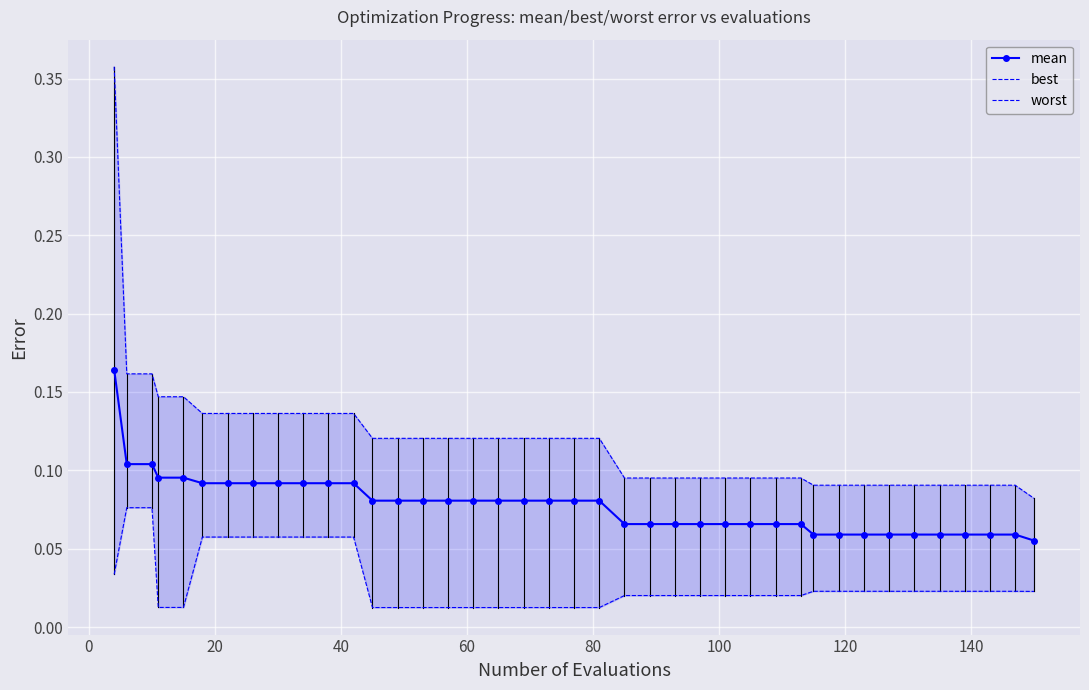

True or false: worst has more than 2 points higher than both neighbors.

False